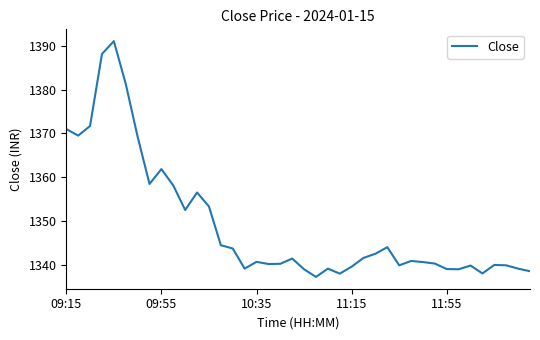

What is the difference between the maximum and minimum values?

53.9